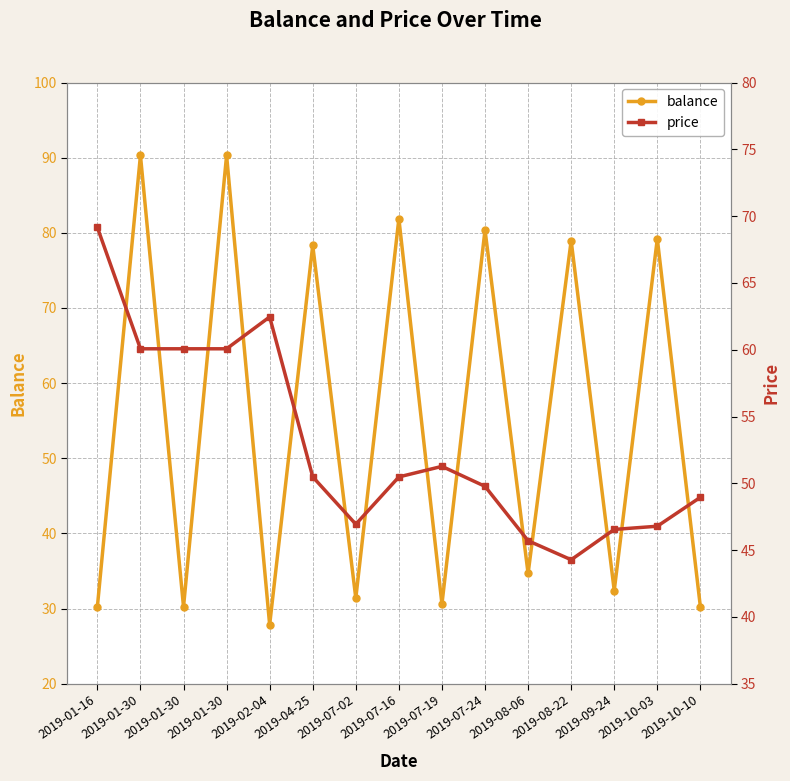

Reading right to left, extract all data points from this chart.

balance: 2019-10-10=30.2	2019-10-03=79.2	2019-09-24=32.4	2019-08-22=79.0	2019-08-06=34.7	2019-07-24=80.4	2019-07-19=30.6	2019-07-16=81.9	2019-07-02=31.4	2019-04-25=78.3	2019-02-04=27.9	2019-01-30=90.3	2019-01-30=30.2	2019-01-30=90.3	2019-01-16=30.2
price: 2019-10-10=49.0	2019-10-03=46.8	2019-09-24=46.5	2019-08-22=44.3	2019-08-06=45.7	2019-07-24=49.8	2019-07-19=51.3	2019-07-16=50.5	2019-07-02=46.9	2019-04-25=50.5	2019-02-04=62.5	2019-01-30=60.1	2019-01-30=60.1	2019-01-30=60.1	2019-01-16=69.2